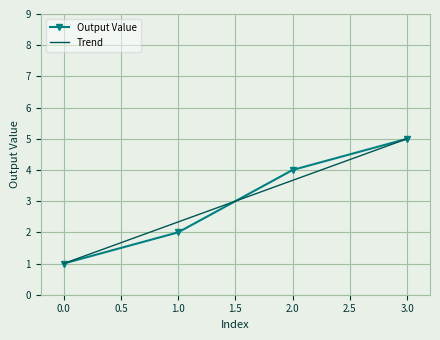

True or false: Trend and Output Value intersect in this chart.

True